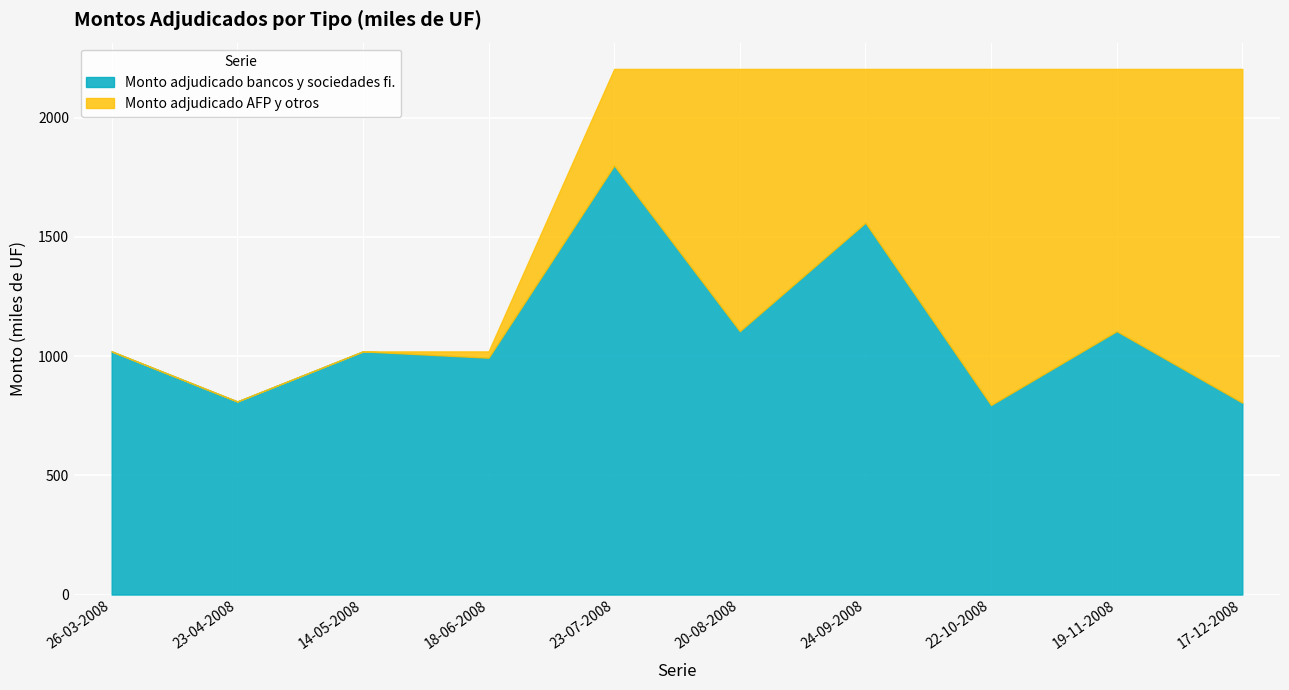

What is the label of the 9th point from the left?

19-11-2008